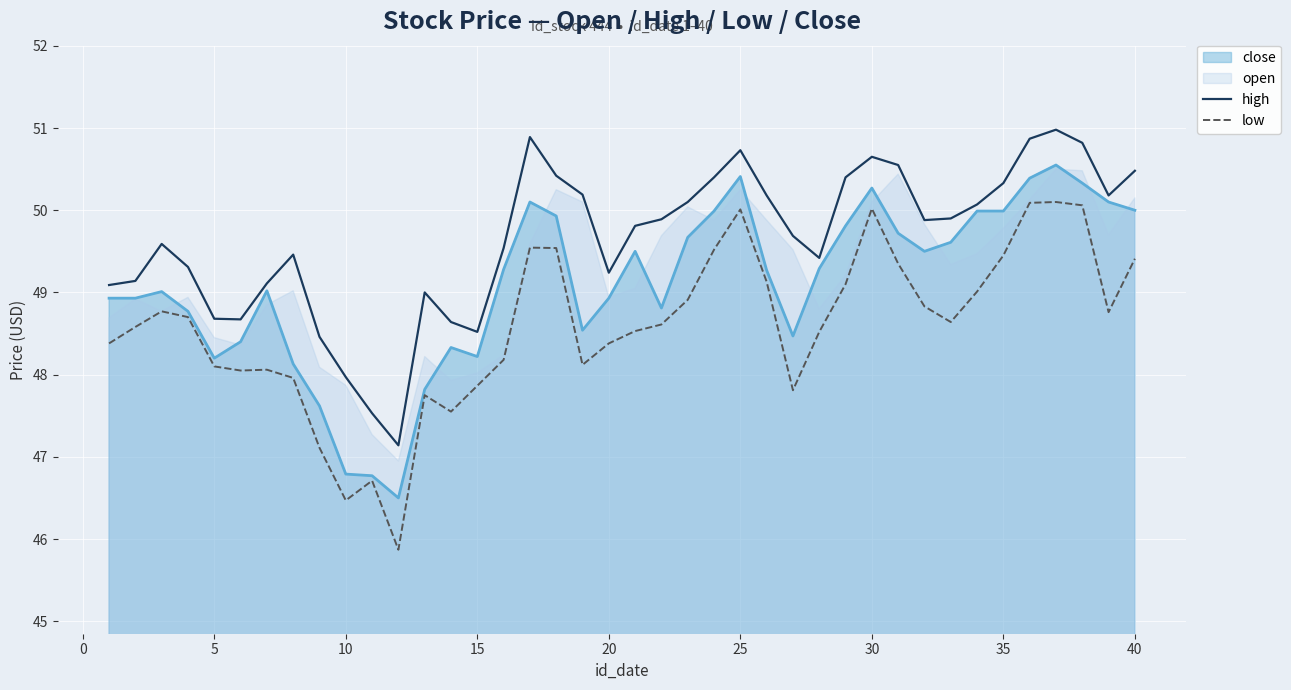

Is it true that high equals 67.3 at 15?

False